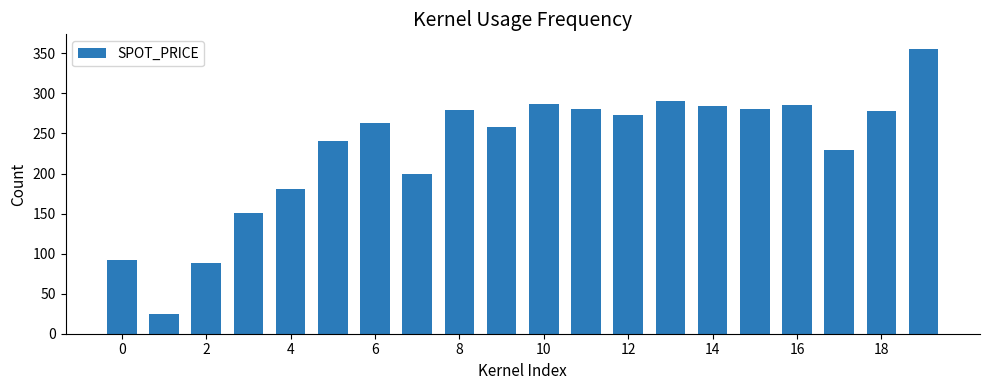

What is the sum of all values?

4620